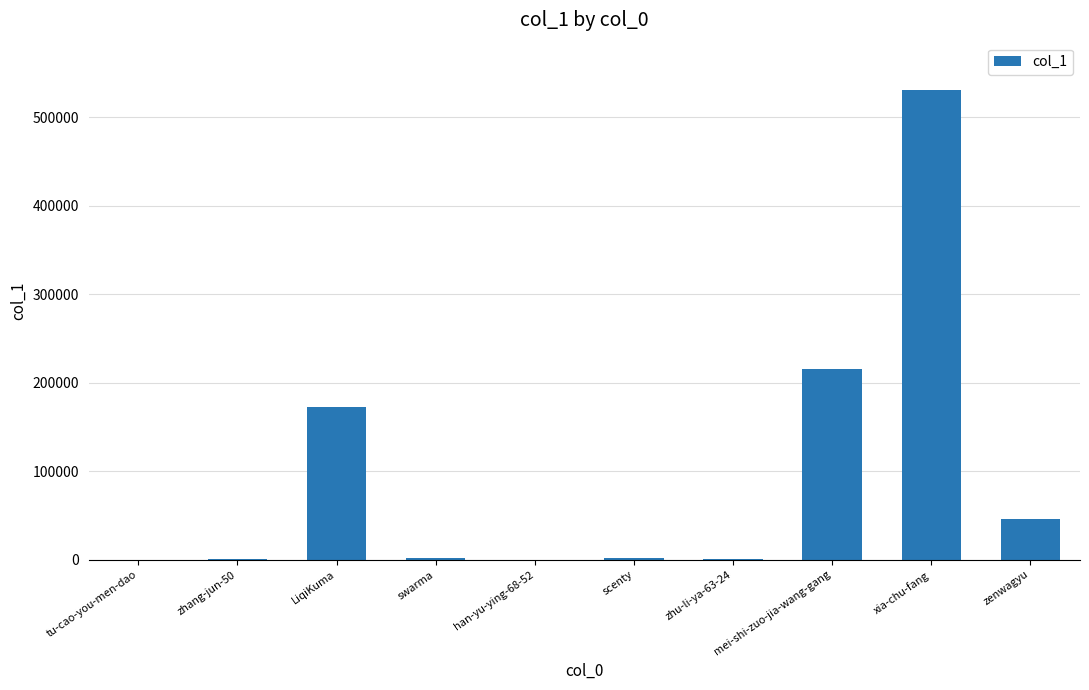

Where does the data first go above 2117?

LiqiKuma